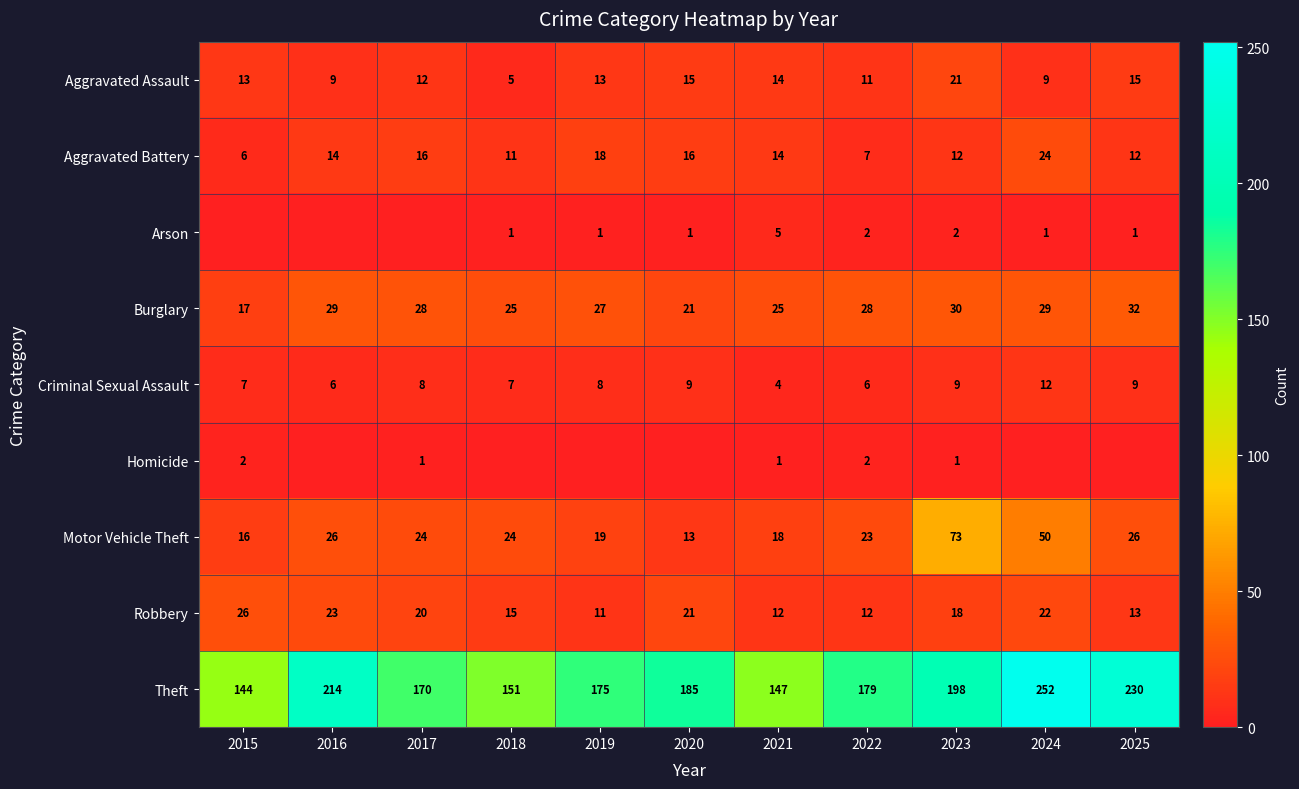

What is the sum of the Criminal Sexual Assault values at 2016 and 2020?

15